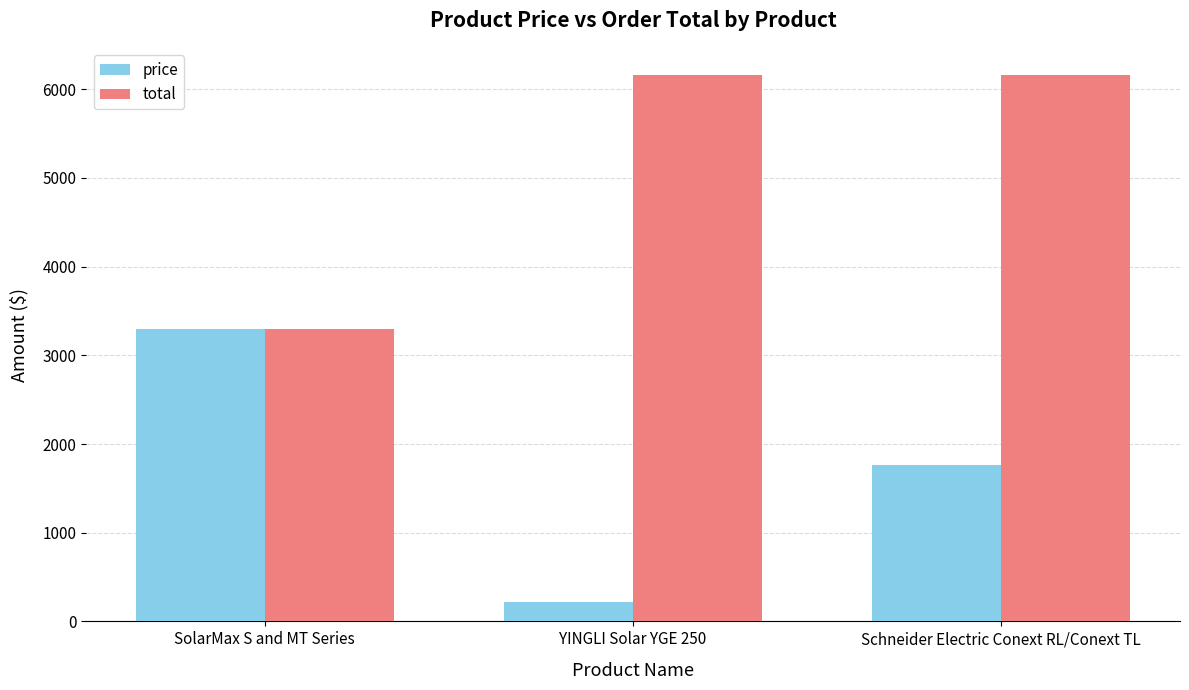

Read the price value at YINGLI Solar YGE 250.

220.0